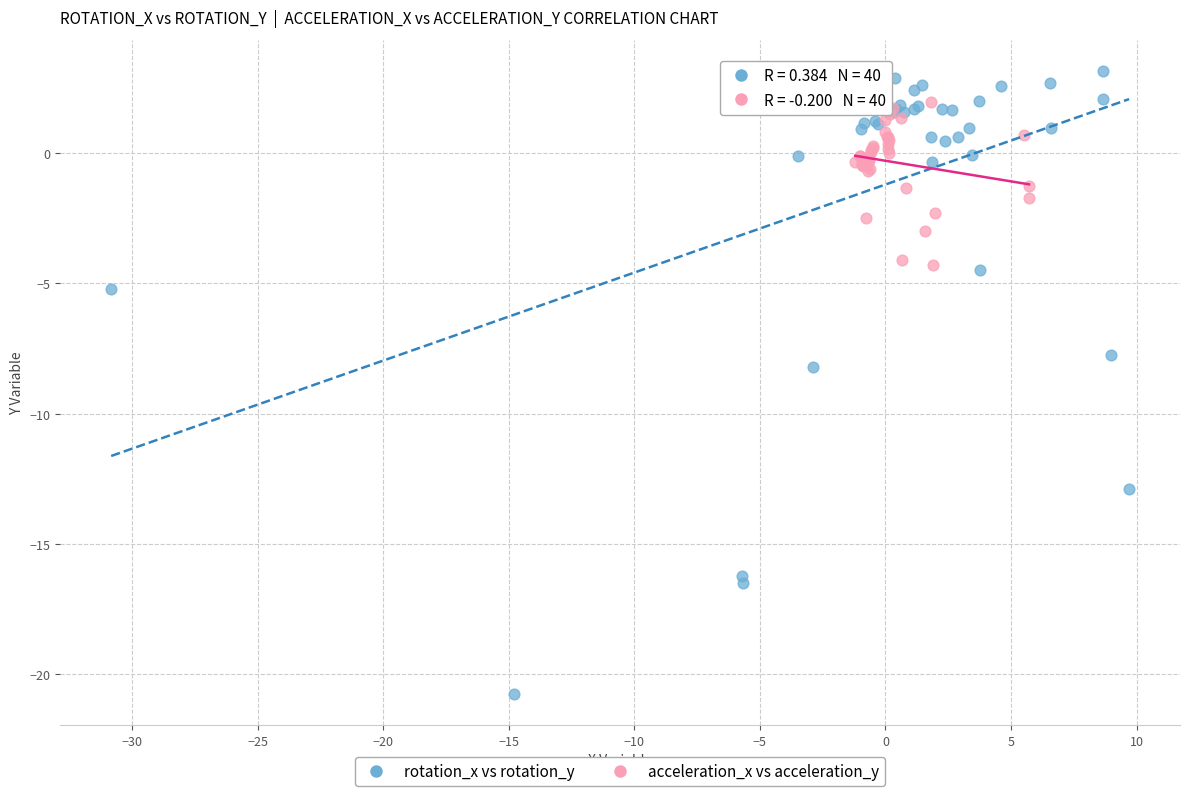

Which series has the widest spread of Y values?

rotation_x vs rotation_y